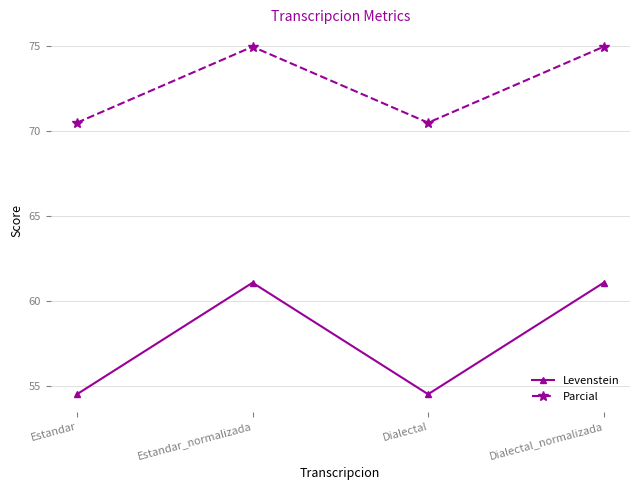

True or false: Levenstein and Parcial intersect in this chart.

False